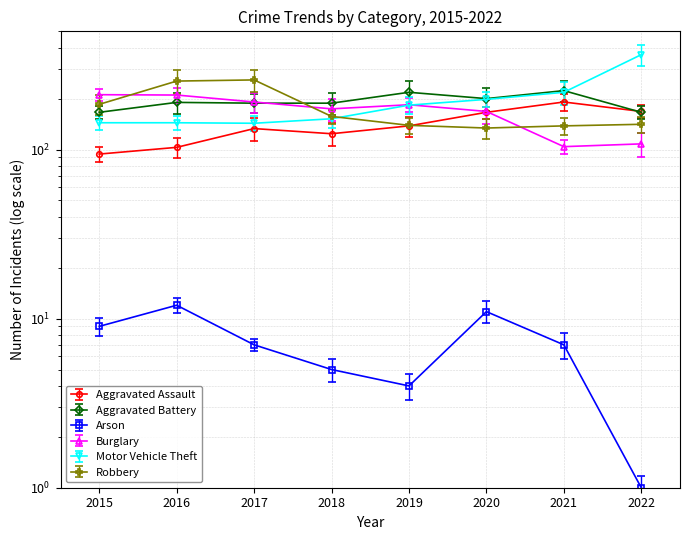

What is the maximum value shown in the chart?

364